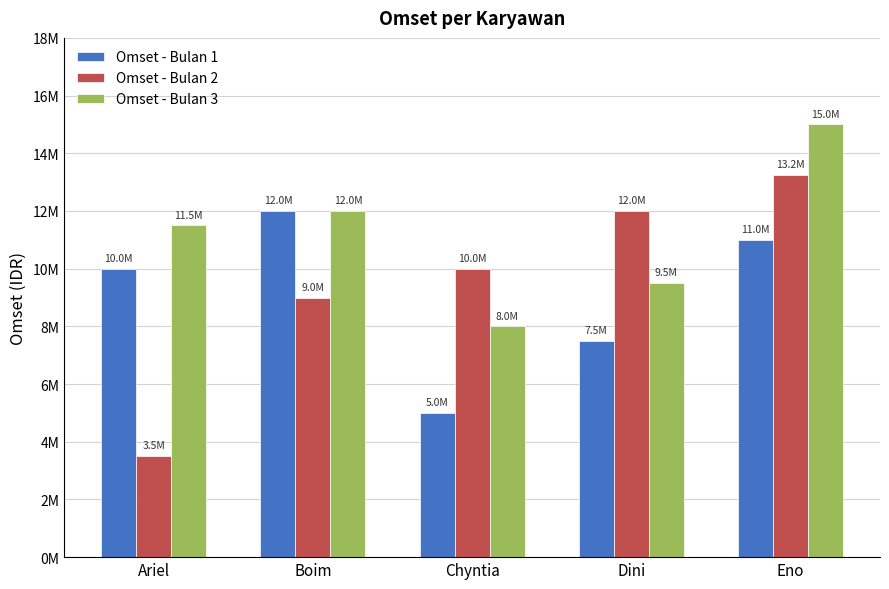

What is the average value of the Omset - Bulan 2 series?

9550000